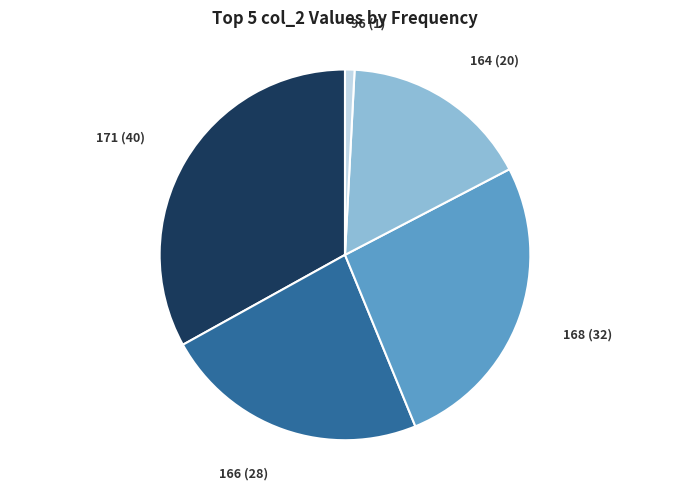

Is 168 the majority of the pie?

No